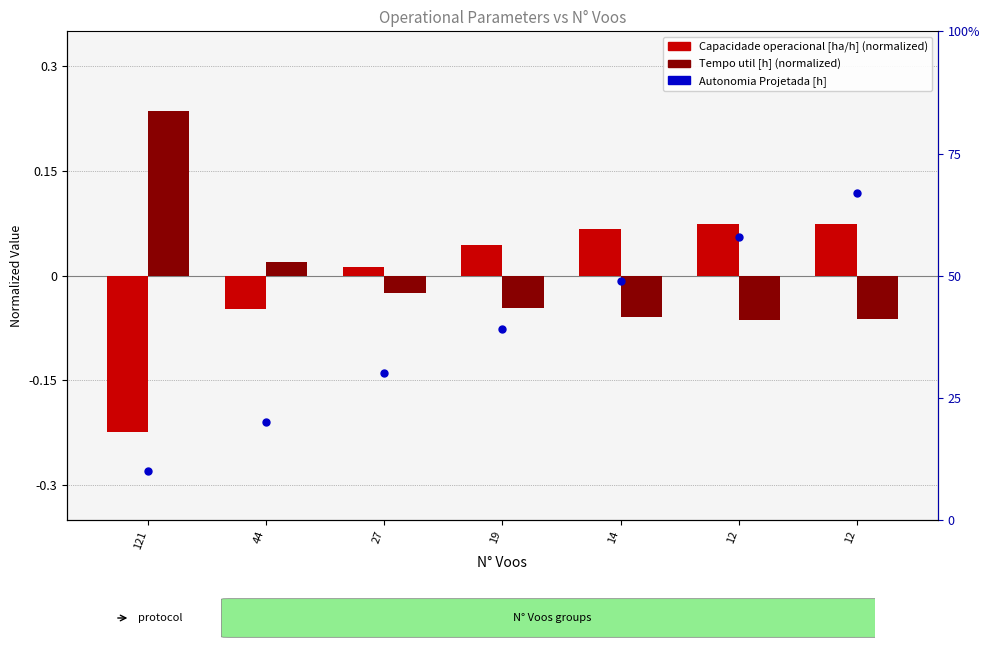

Which series has the widest spread of Y values?

Autonomia Projetada [h]